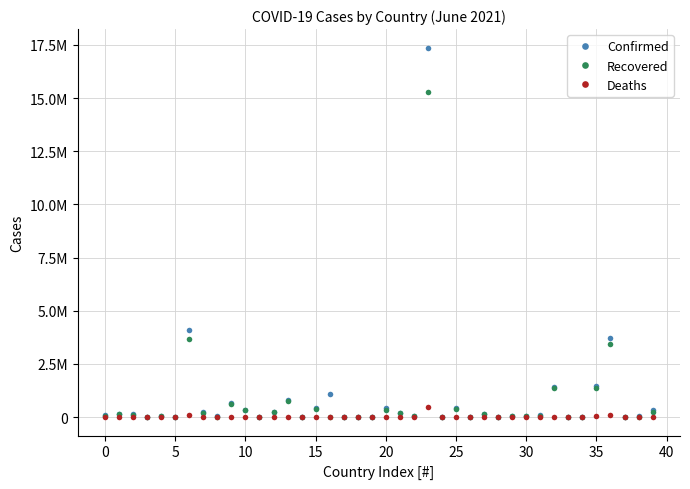

At which label is Deaths closest to 243136?

36